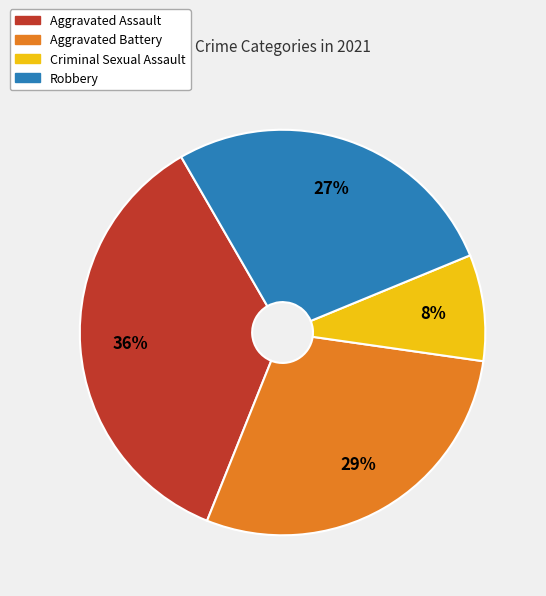

Is it true that Criminal Sexual Assault is 23% of the pie?

False